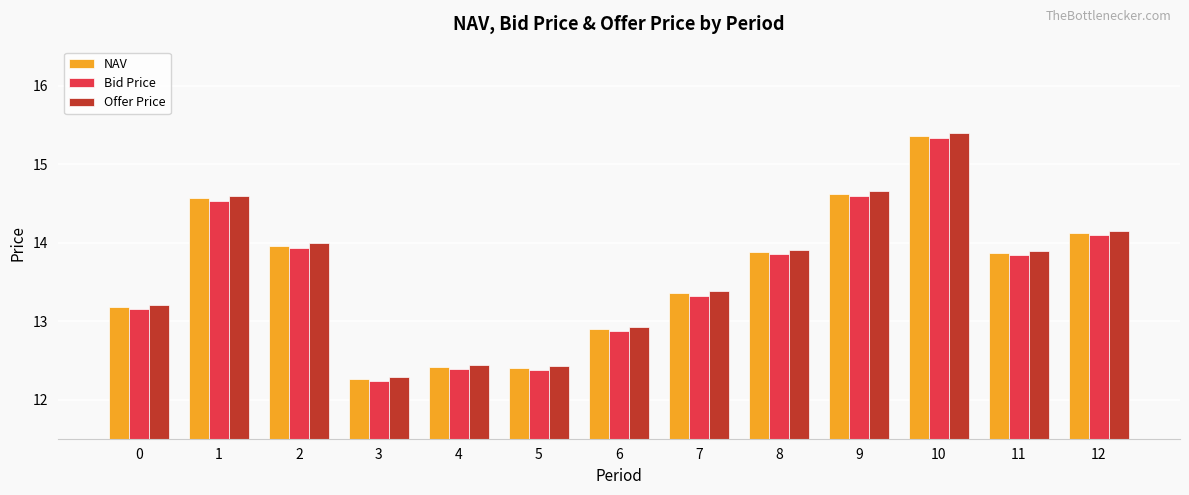

Is the value of Offer Price at 9 greater than the value of NAV at 5?

Yes